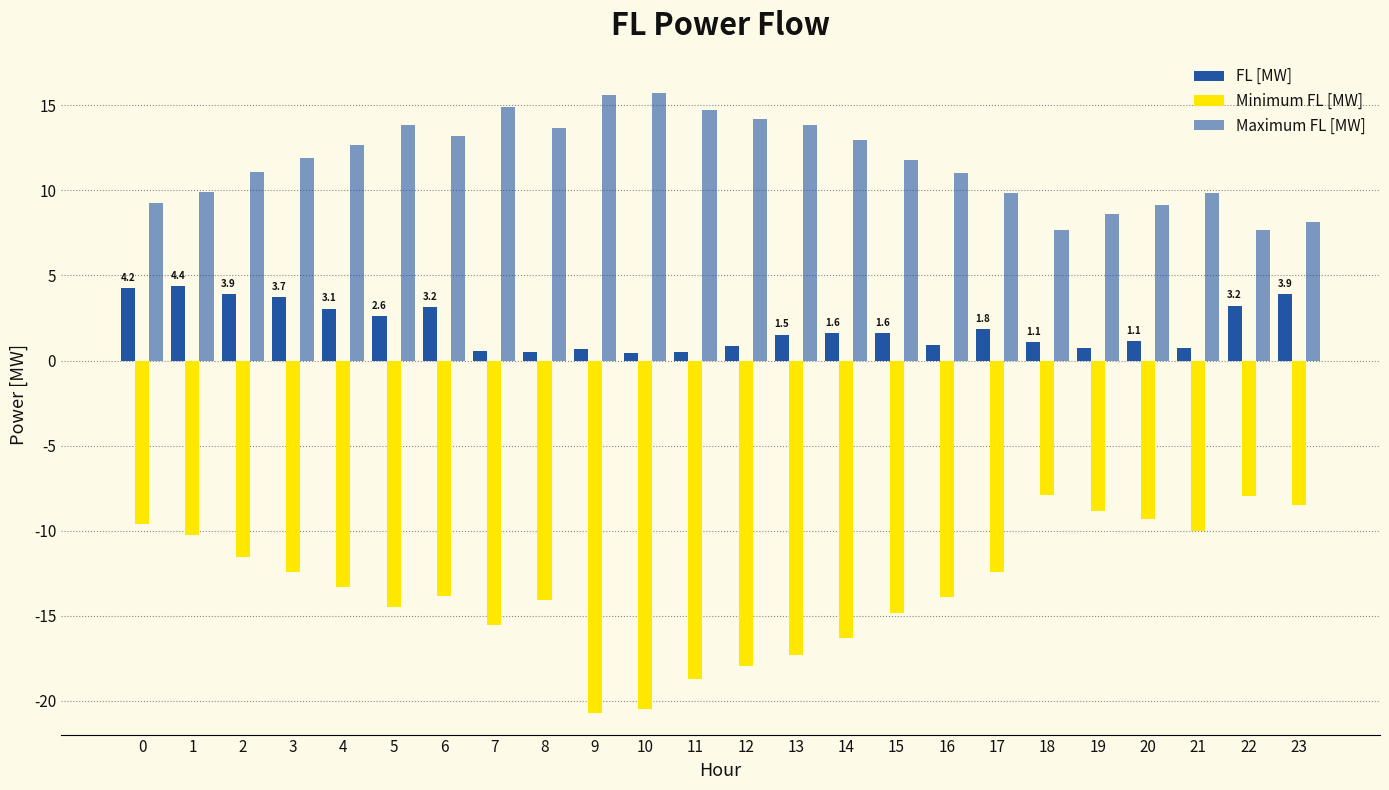

What is the sum of the Maximum FL [MW] values at 19 and 22?

16.3